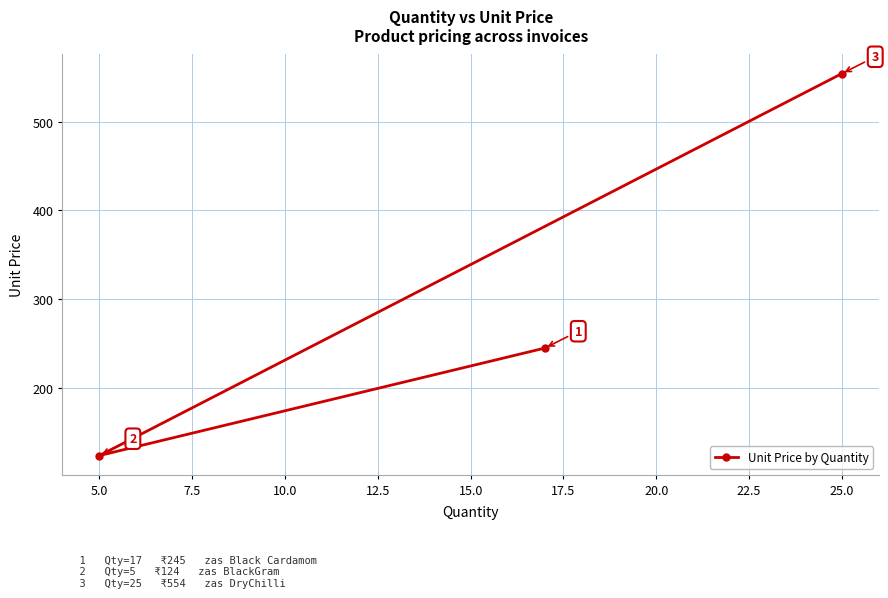

What is the greatest value displayed?

554